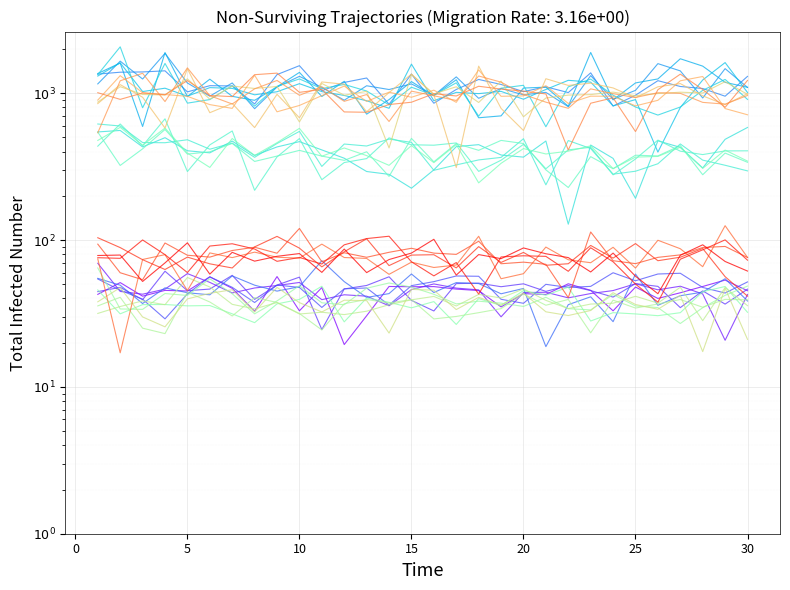

True or false: Three-pointers Hit and Penalty Shot intersect in this chart.

False